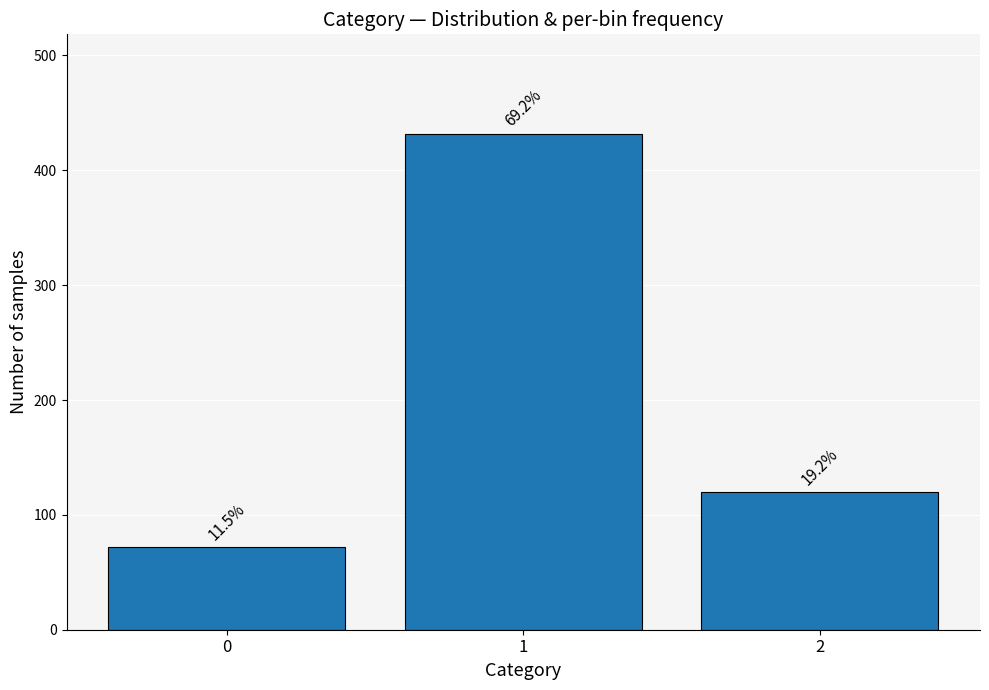

Does the chart contain any negative values?

No